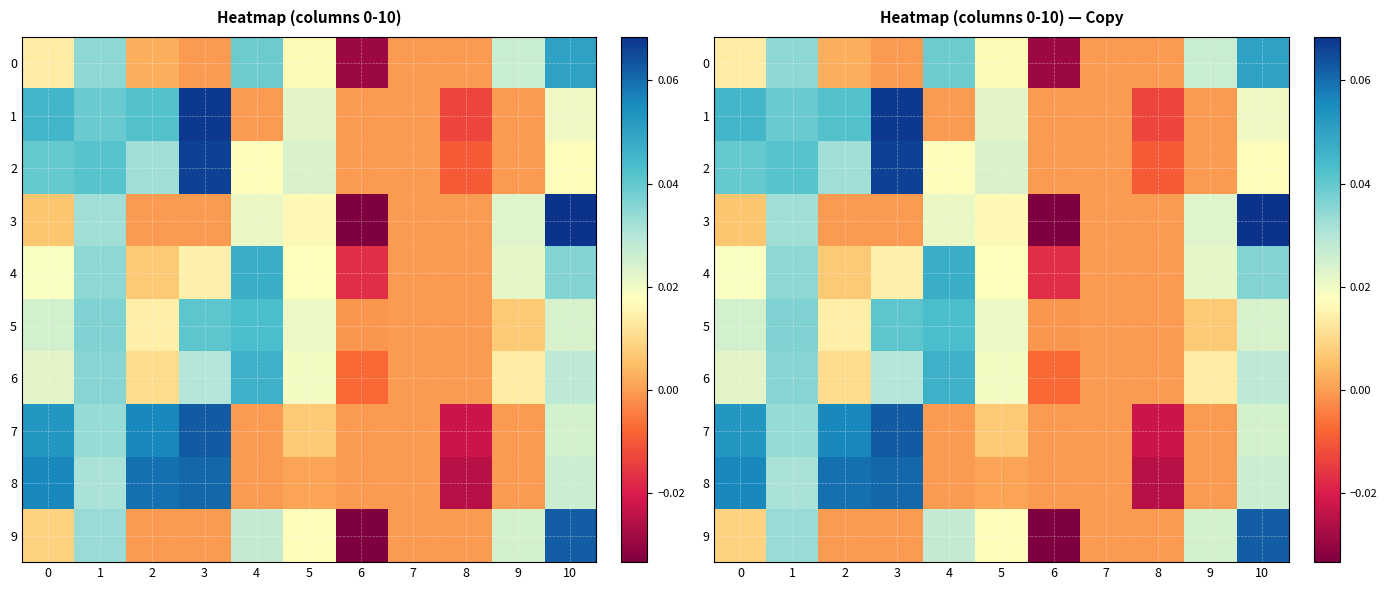

How many values in the 0 series are below 0?

1